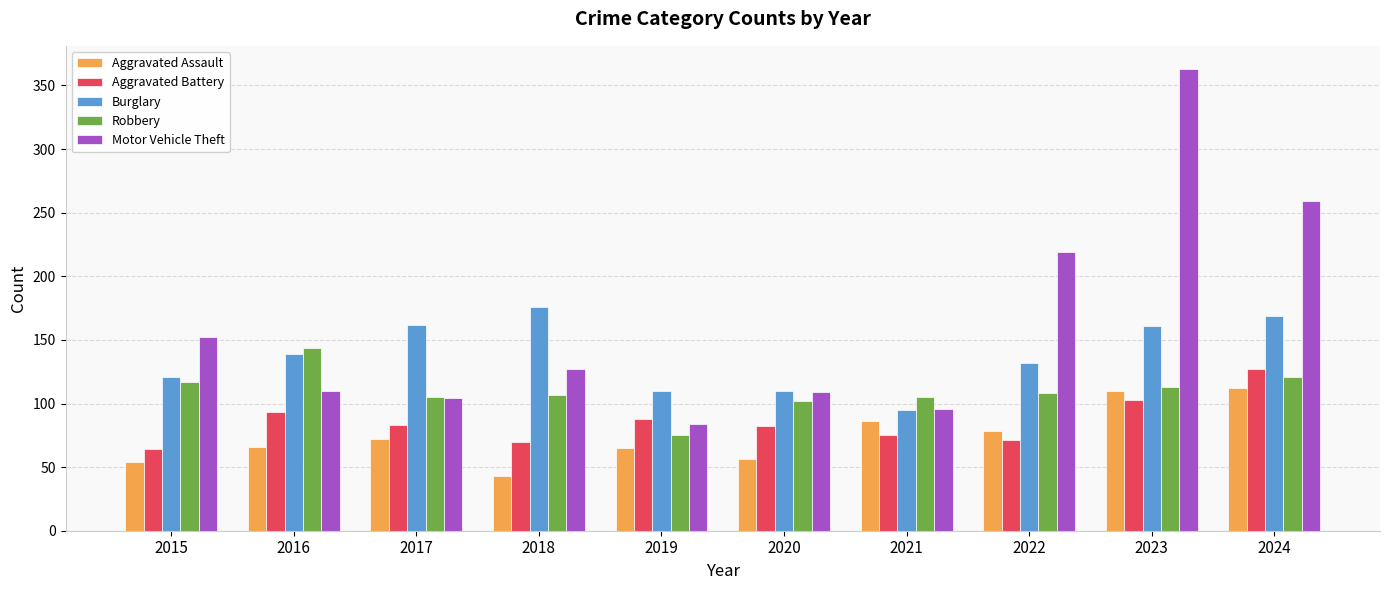

What is the greatest value displayed?

363